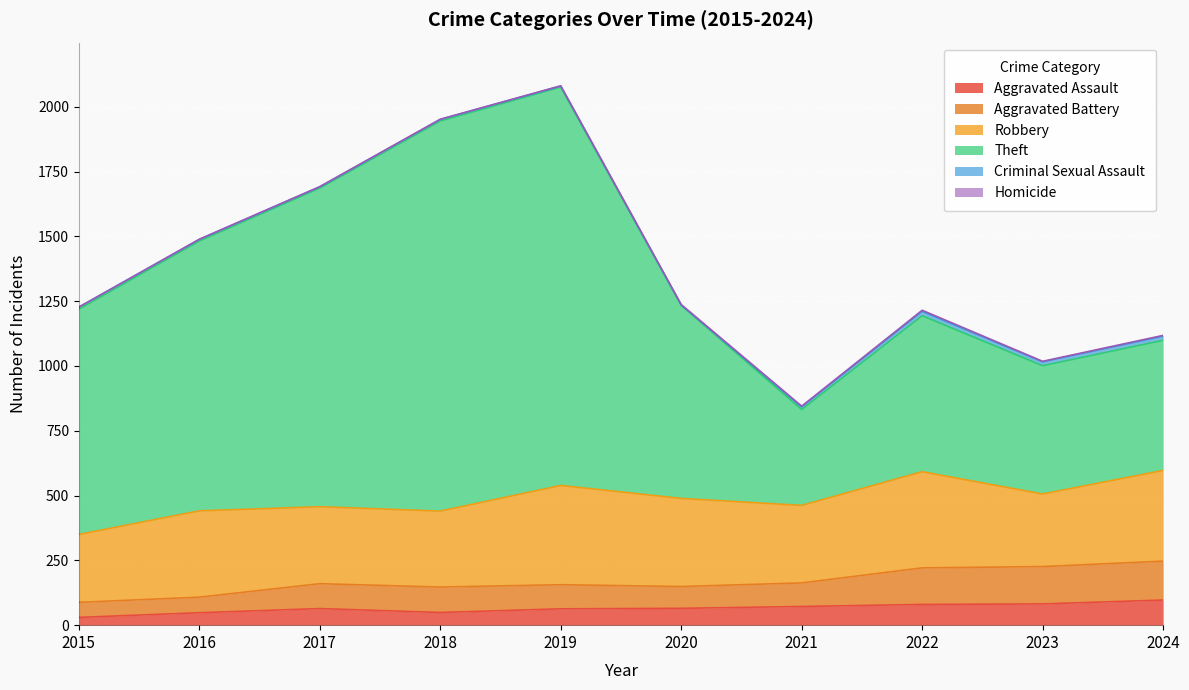

How many lines are shown in the chart?

6